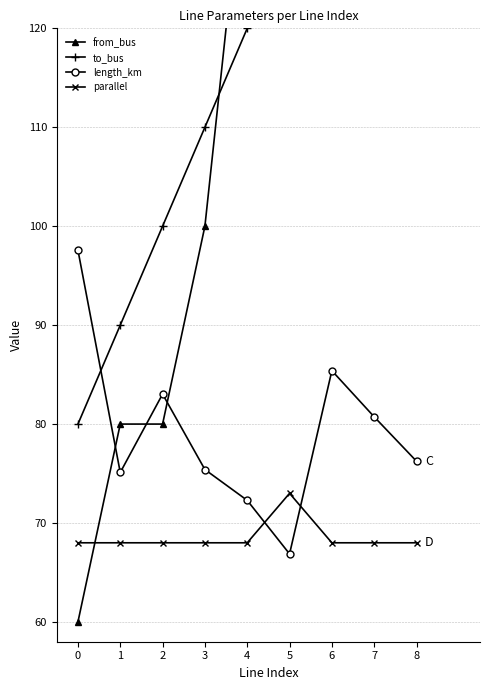

What is the difference between the highest and lowest values at 6?

112.0